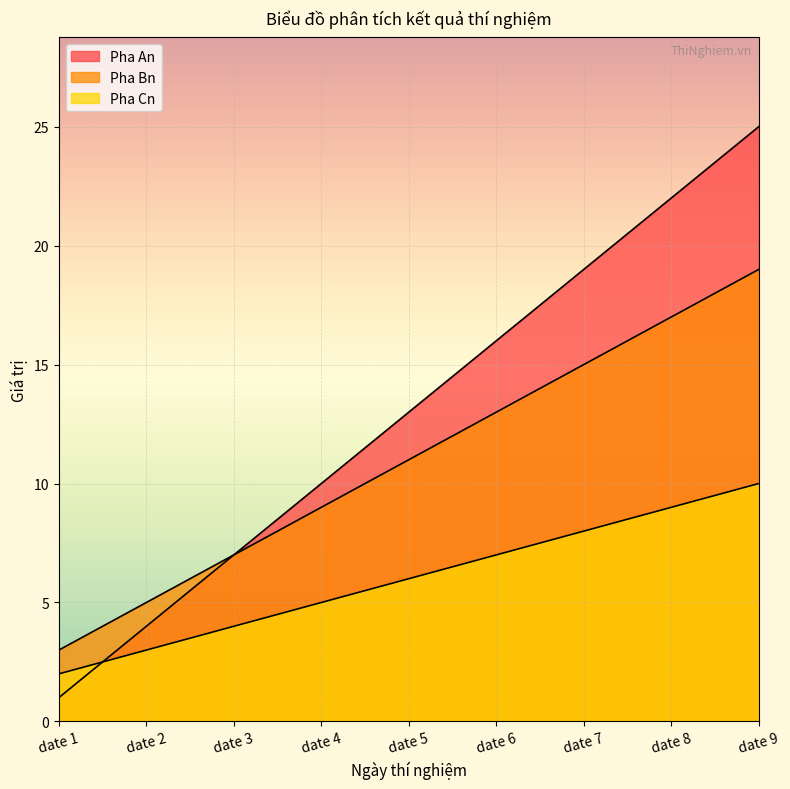

At how many categories does at least one series exceed 9?

6